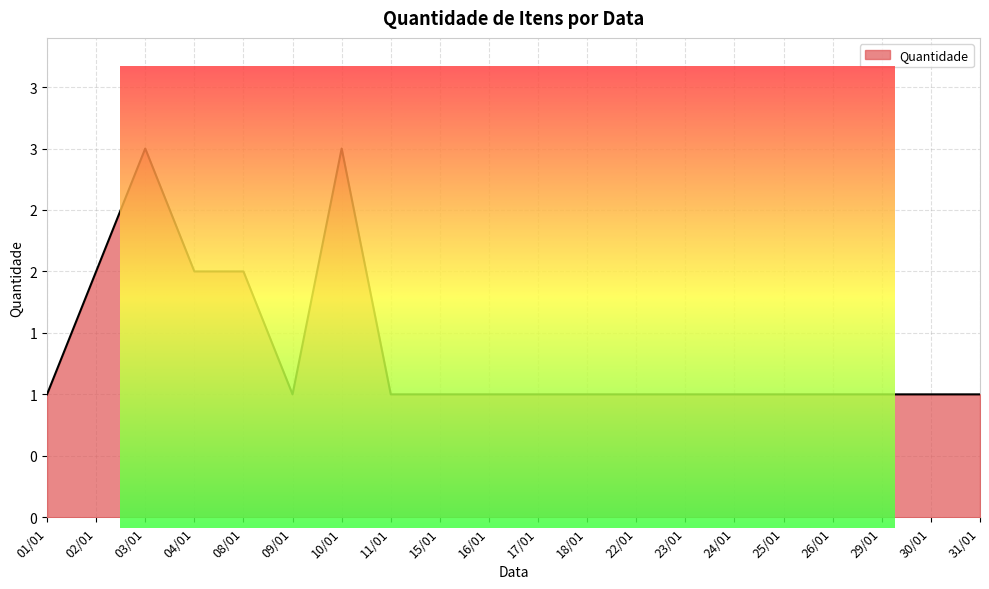

Between 04/01 and 15/01, which is larger?

04/01